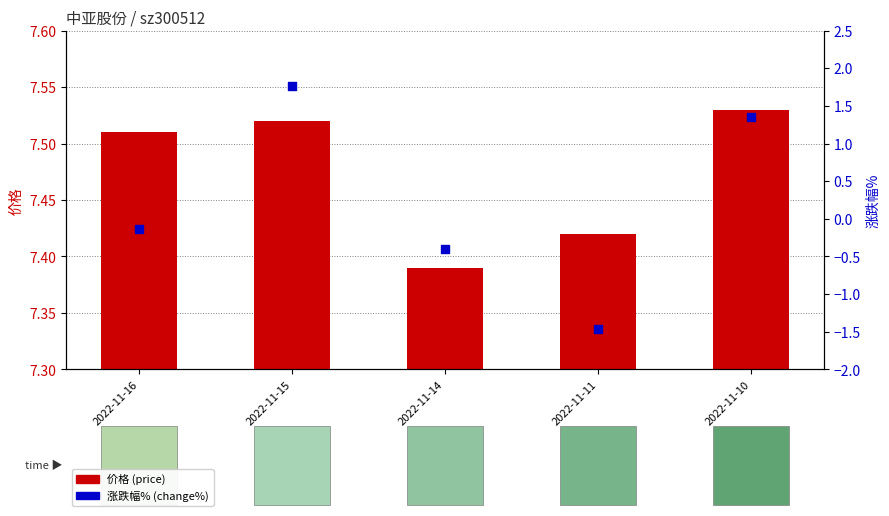

At how many categories does at least one series exceed 0?

5